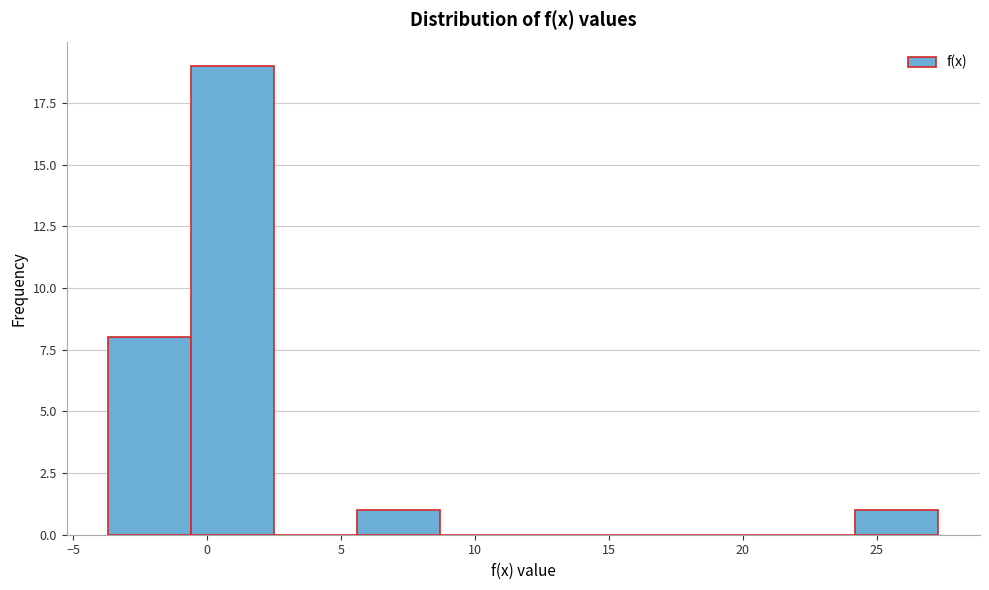

Reading left to right, list every bar in this chart as the range it spans on the x-axis followed by its height. Neither the bar edges nor the heights are printed on the chart, so give them approximately, as read against the axes.

-3.5 to -0.5: 8
-0.5 to 2.5: 19
2.5 to 5.5: 0
5.5 to 8.5: 1
8.5 to 12.0: 0
12.0 to 15.0: 0
15.0 to 18.0: 0
18.0 to 21.0: 0
21.0 to 24.0: 0
24.0 to 27.5: 1